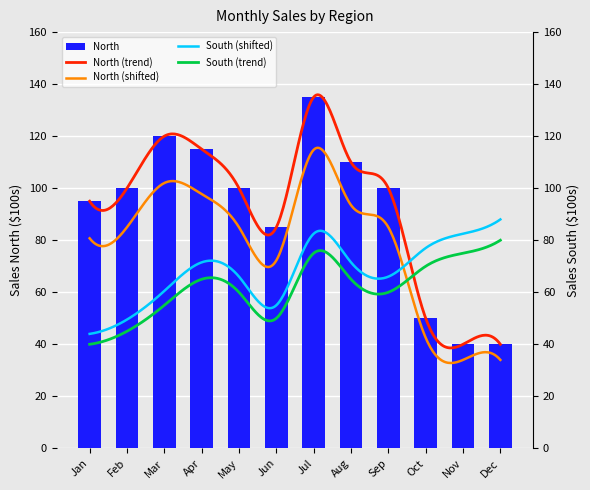

Which category has the lowest value across all series?

Nov